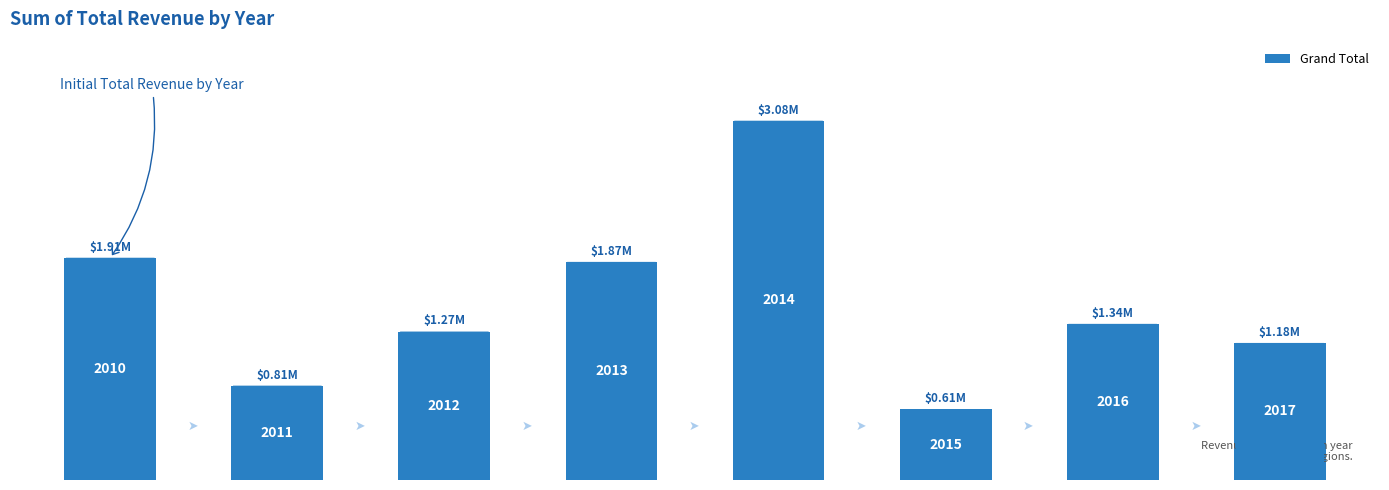

Reading left to right, extract all data points from this chart.

1908249.2	810113.8	1274507.0	1872614.2	3084677.0	606600.8	1340557.4	1176760.0